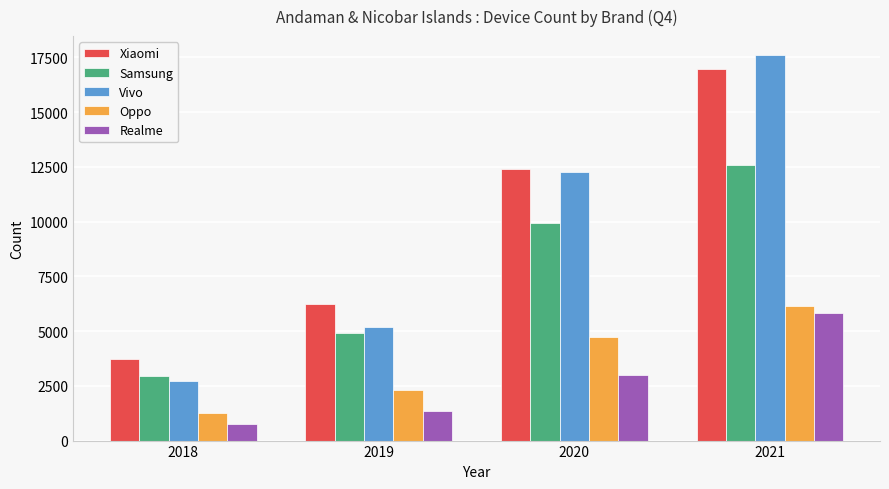

Reading right to left, list all the values displayed in this chart.

Xiaomi: 2021=16968	2020=12398	2019=6259	2018=3719
Samsung: 2021=12574	2020=9938	2019=4900	2018=2936
Vivo: 2021=17597	2020=12275	2019=5190	2018=2742
Oppo: 2021=6127	2020=4723	2019=2329	2018=1268
Realme: 2021=5830	2020=2996	2019=1329	2018=760